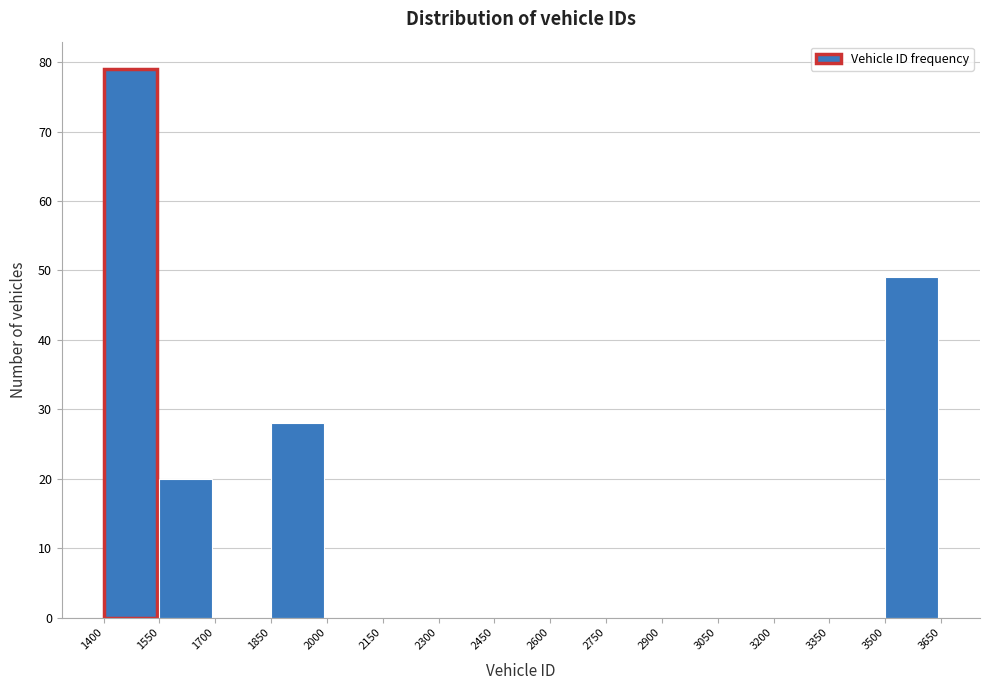

Reading left to right, list every bar in this chart as the range it spans on the x-axis followed by its height. The values are not printed on the chart, so give them approximately, as read against the axis.

1400 to 1550: 79
1550 to 1700: 20
1700 to 1850: 0
1850 to 2000: 28
2000 to 2150: 0
2150 to 2300: 0
2300 to 2450: 0
2450 to 2600: 0
2600 to 2750: 0
2750 to 2900: 0
2900 to 3050: 0
3050 to 3200: 0
3200 to 3350: 0
3350 to 3500: 0
3500 to 3650: 49